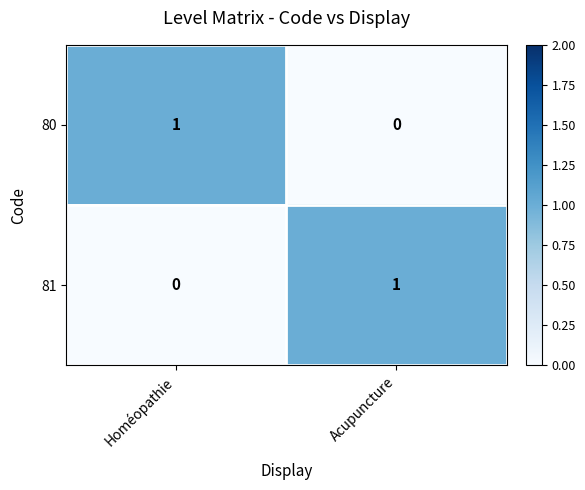

Where is 81 nearest to the value 0?

Homéopathie